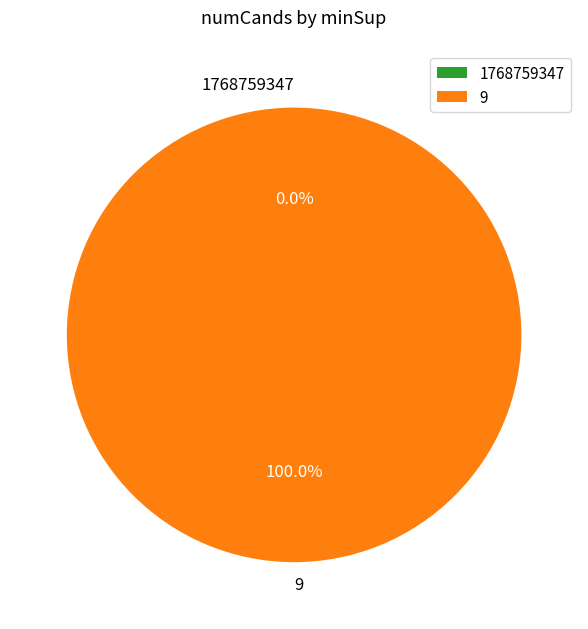

To the nearest percent, what is the difference between the 9 and 1768759347 slice percentages?

100%